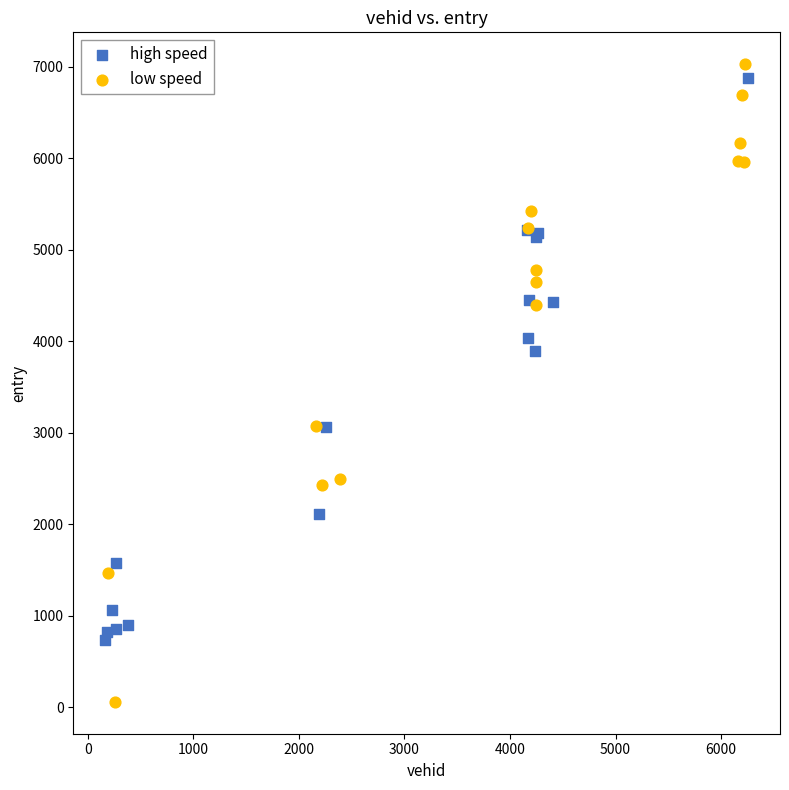

What are all the series names shown in the legend?

high speed, low speed